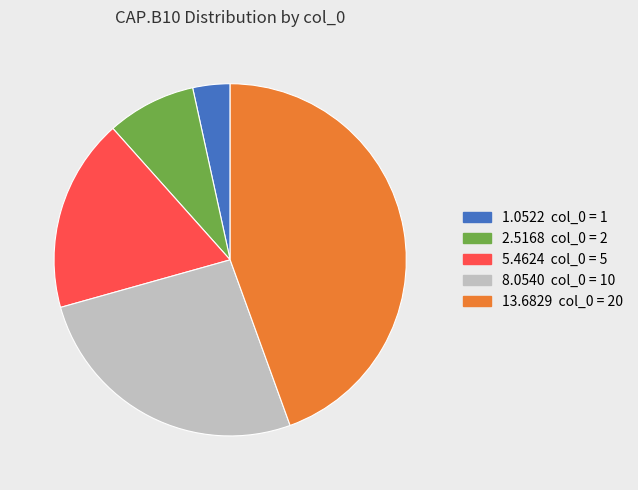

Is there a majority slice in this chart?

No